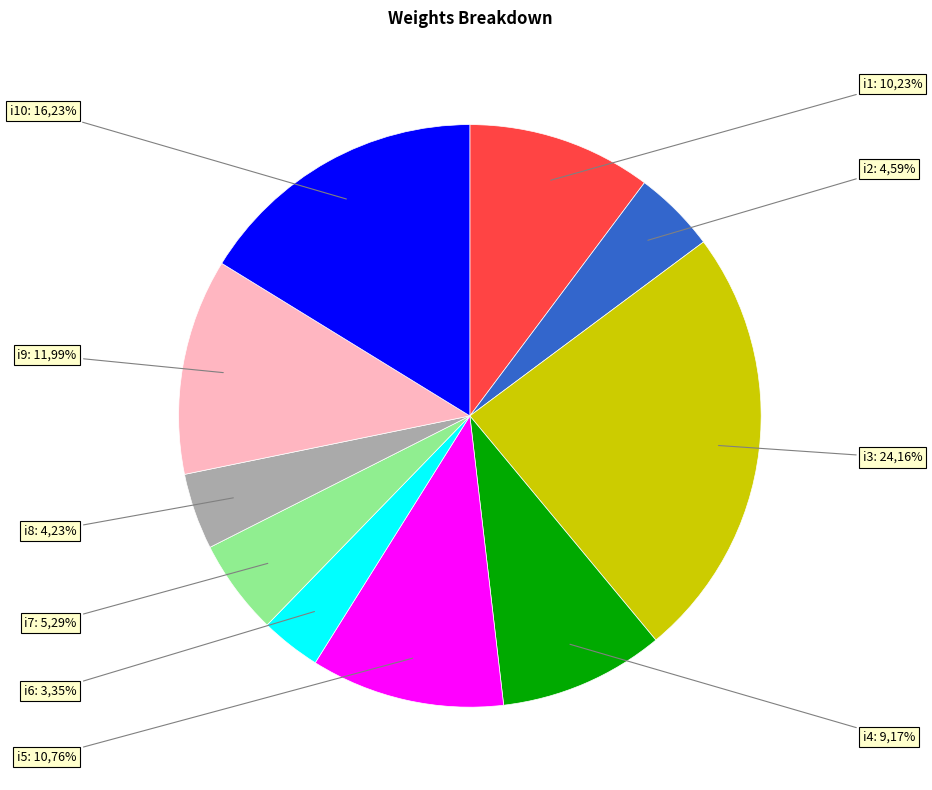

Rank the categories by value from highest to lowest.

i3, i10, i9, i5, i1, i4, i7, i2, i8, i6